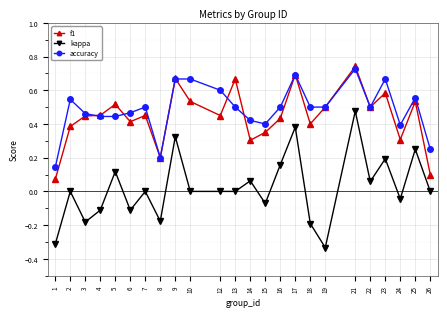

After their last crossing, which series has the higher values: f1 or accuracy?

accuracy